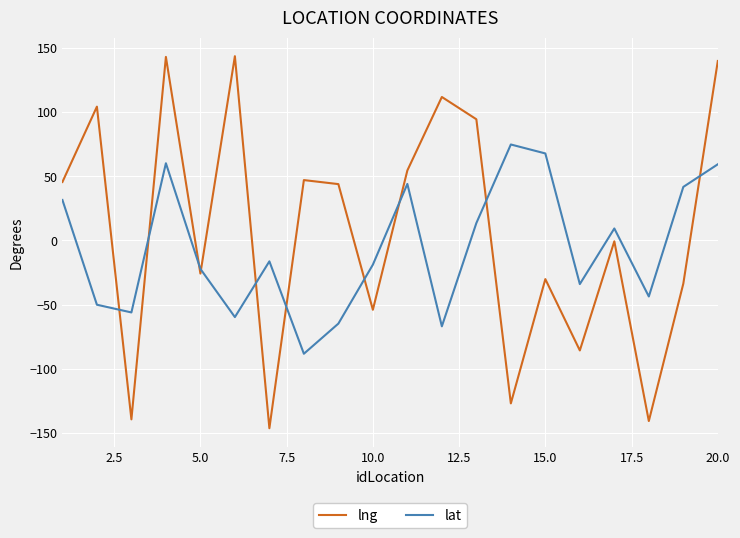

Is this an area chart (filled region under the line)?

No